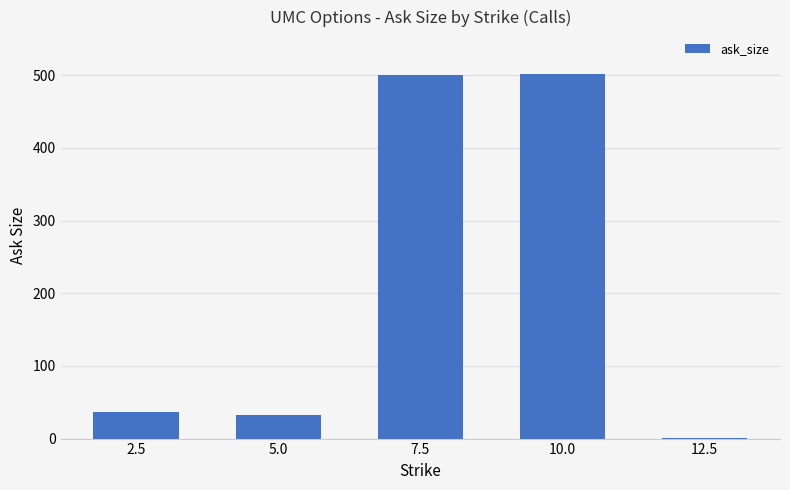

What is the maximum value shown in the chart?

502